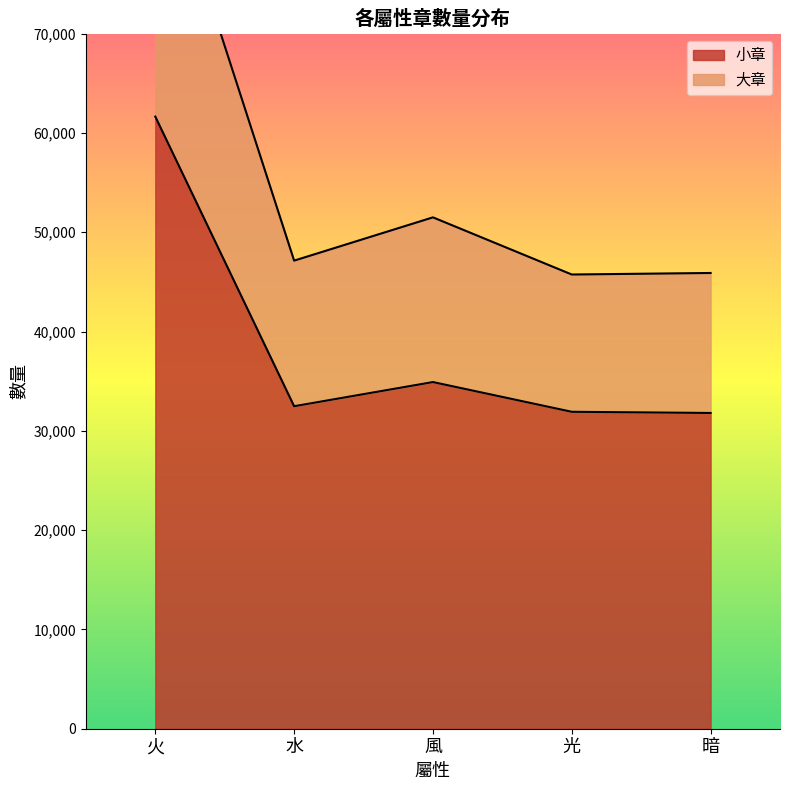

What is the difference between the second highest and second lowest values in the 大章 series?

5602